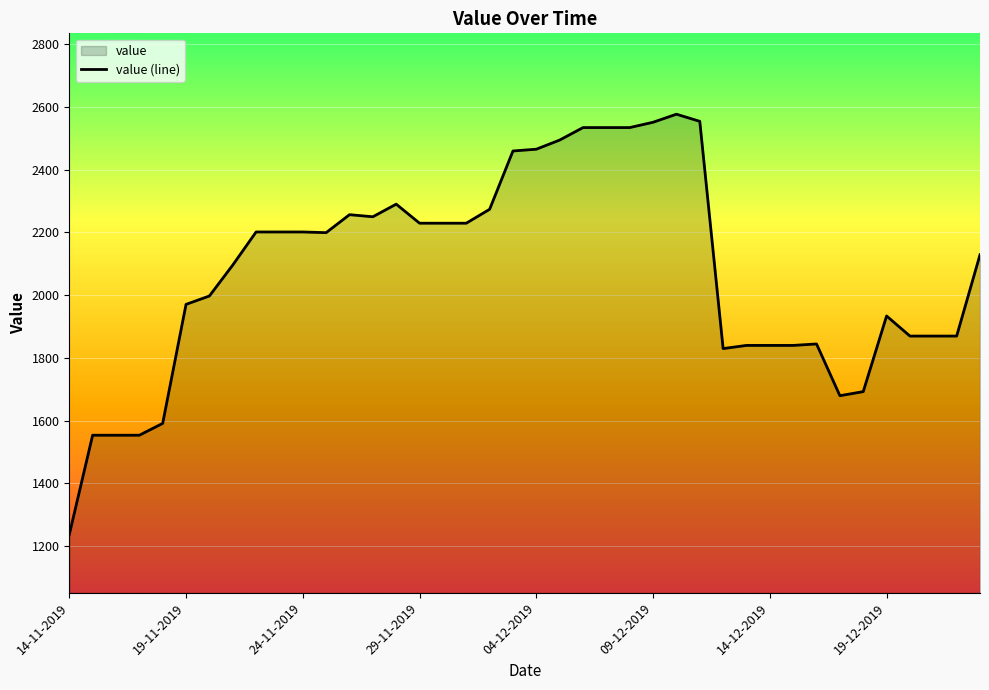

Between 8 and 38, which is larger?

8